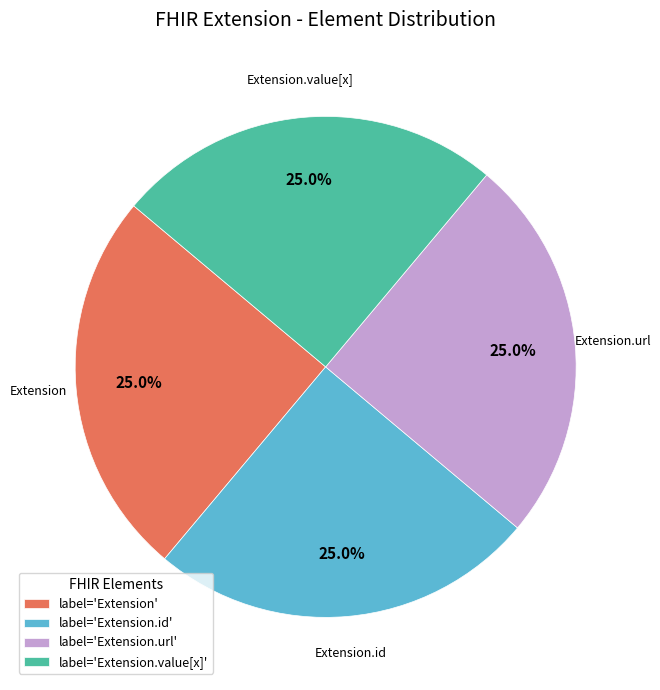

What percentage is NOT represented by label='Extension'?

75.0%